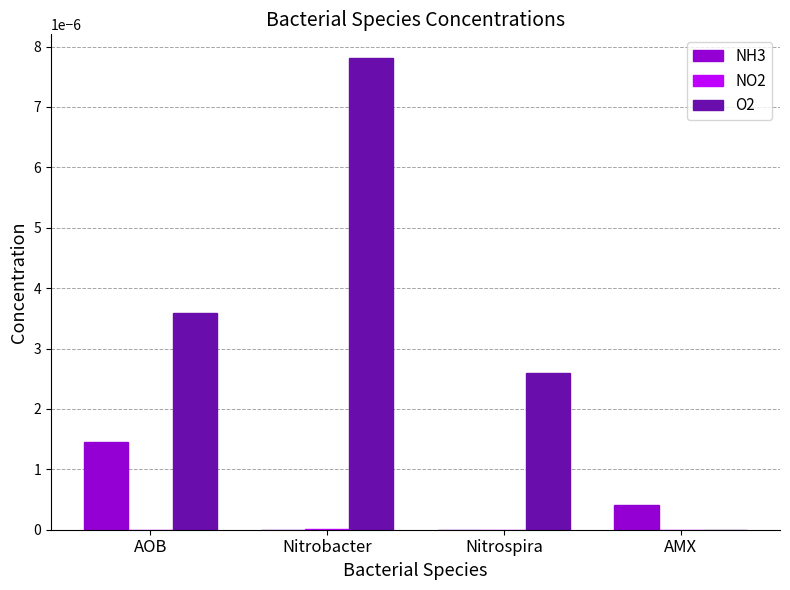

At which category is the sum across all series the highest?

Nitrobacter